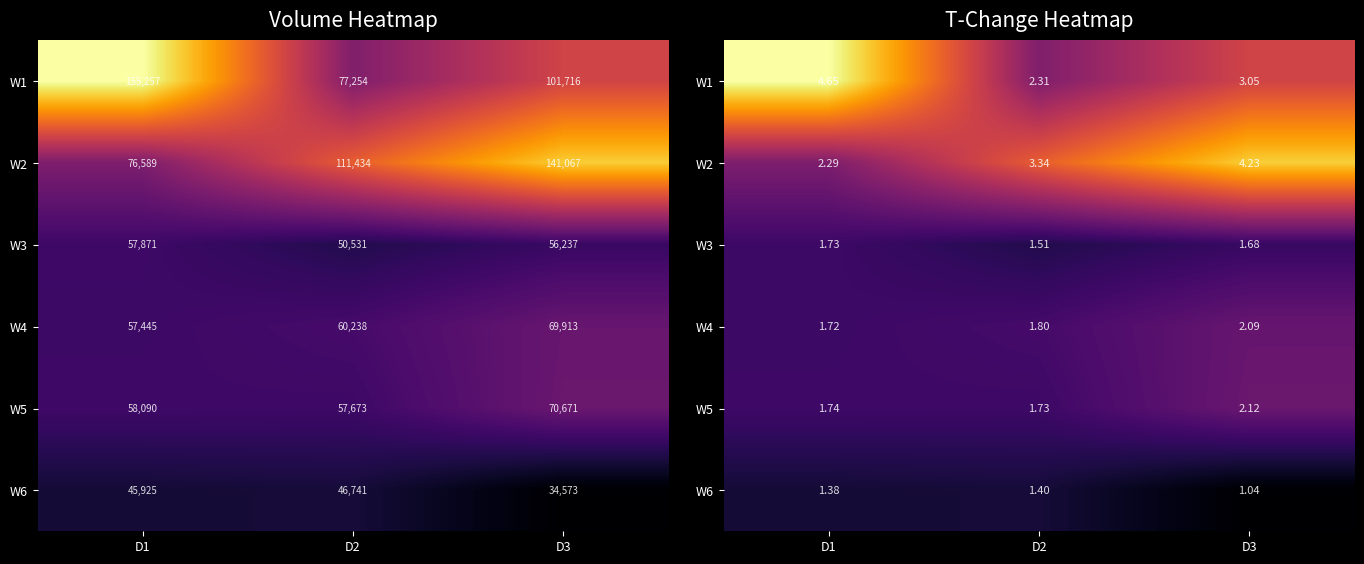

At how many categories does at least one series exceed 3?

3